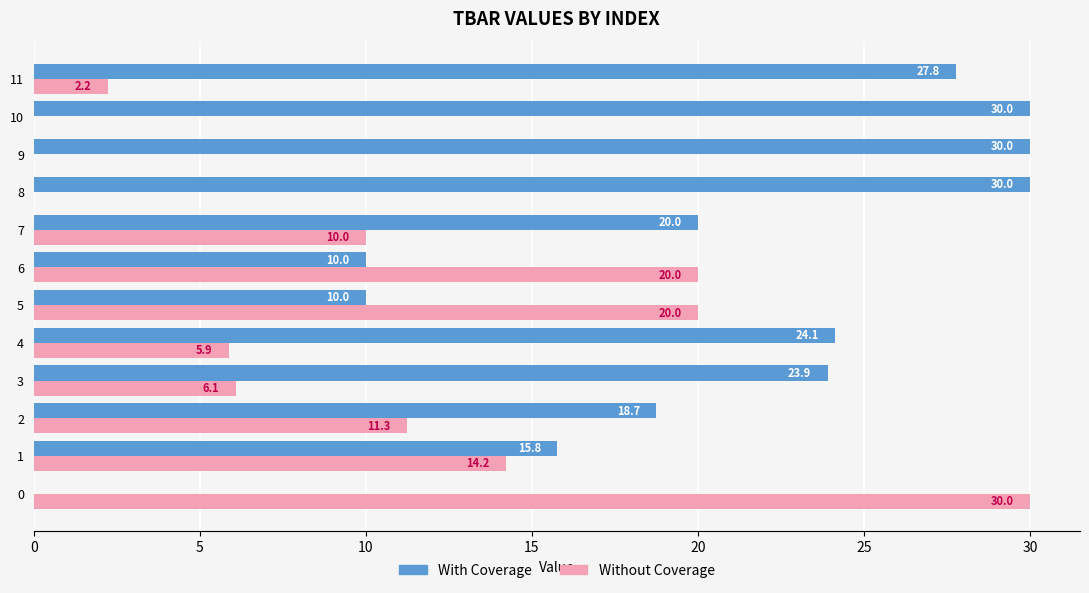

What is the average value of the With Coverage series?

20.0